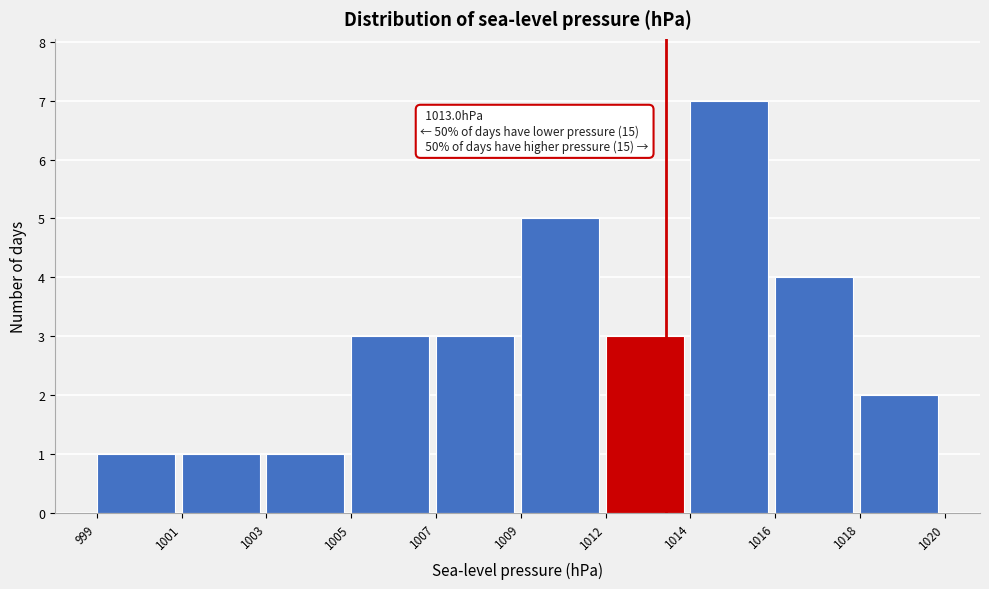

Reading left to right, transcribe all the data shown in this chart.

1	1	1	3	3	5	3	7	4	2